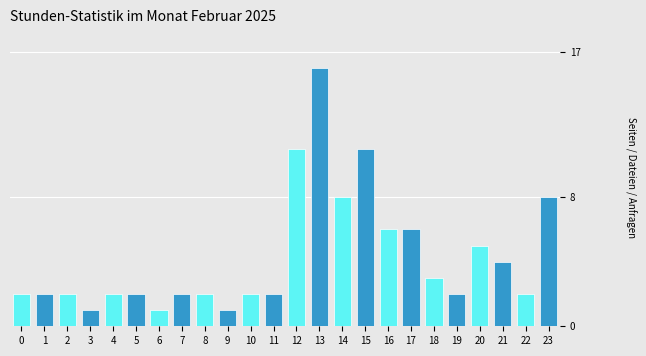

Reading left to right, list all the values displayed in this chart.

0=2	1=2	2=2	3=1	4=2	5=2	6=1	7=2	8=2	9=1	10=2	11=2	12=11	13=16	14=8	15=11	16=6	17=6	18=3	19=2	20=5	21=4	22=2	23=8